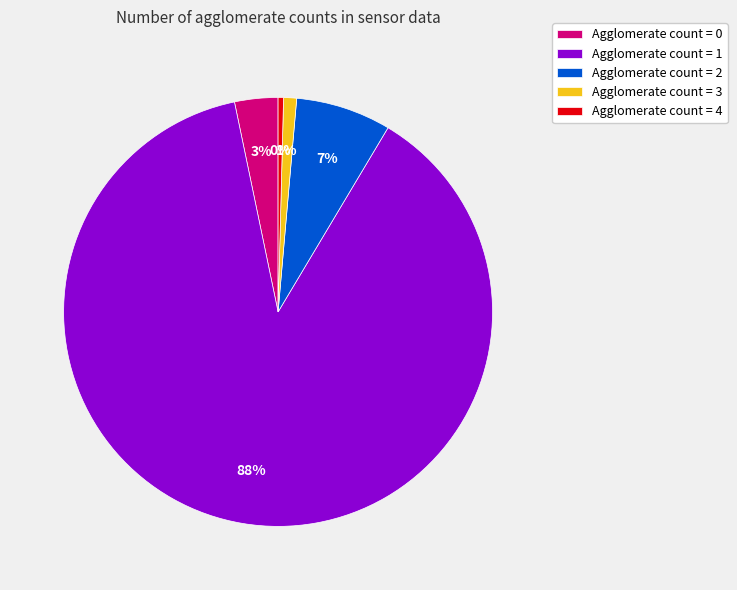

True or false: Agglomerate count = 3 accounts for 1% of the total.

True